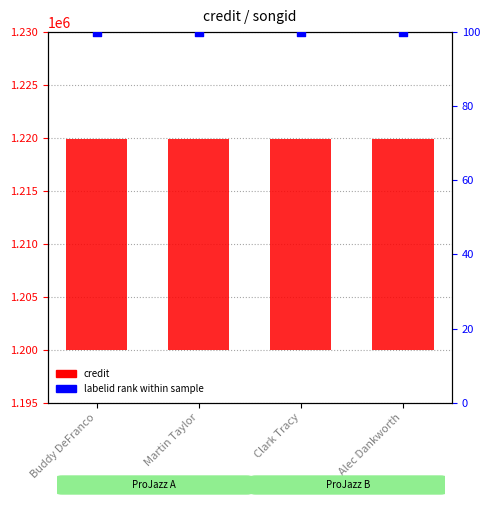

Which series has the widest spread of Y values?

credit